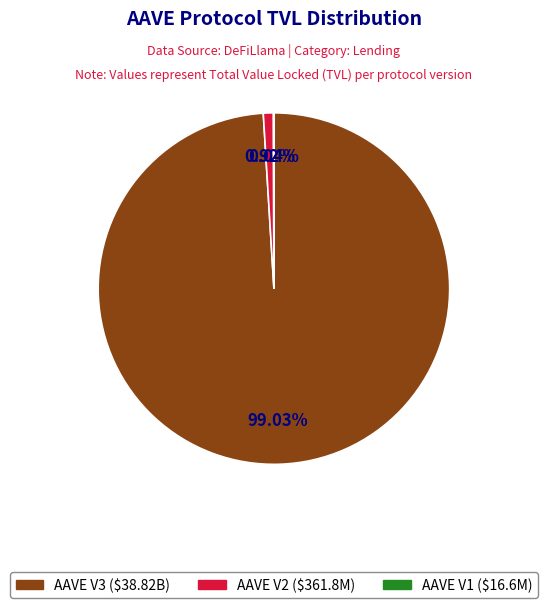

To the nearest percent, what is the difference between the AAVE V2 and AAVE V3 slice percentages?

98%